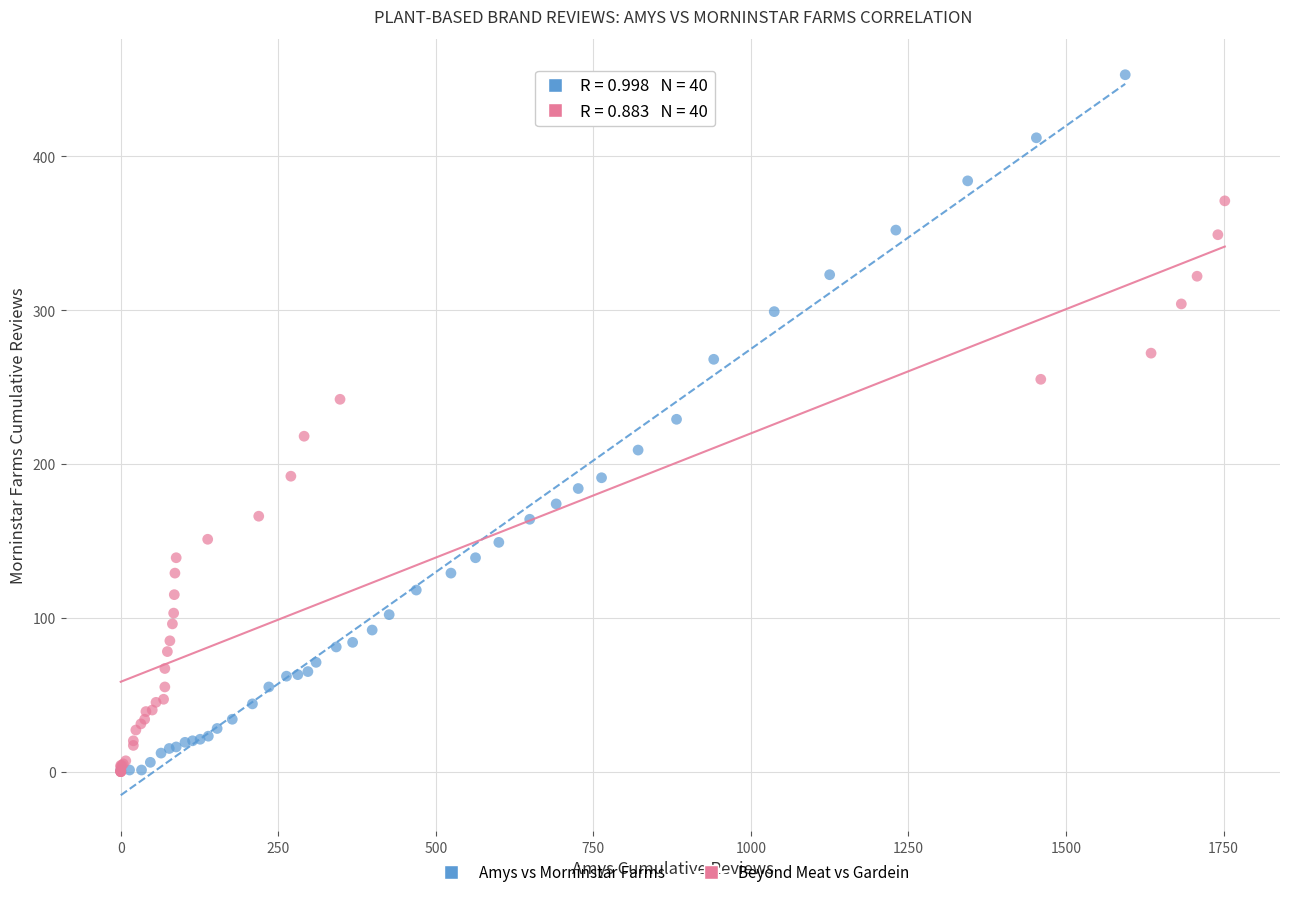

Which series reaches the maximum Y coordinate?

Amys vs Morninstar Farms